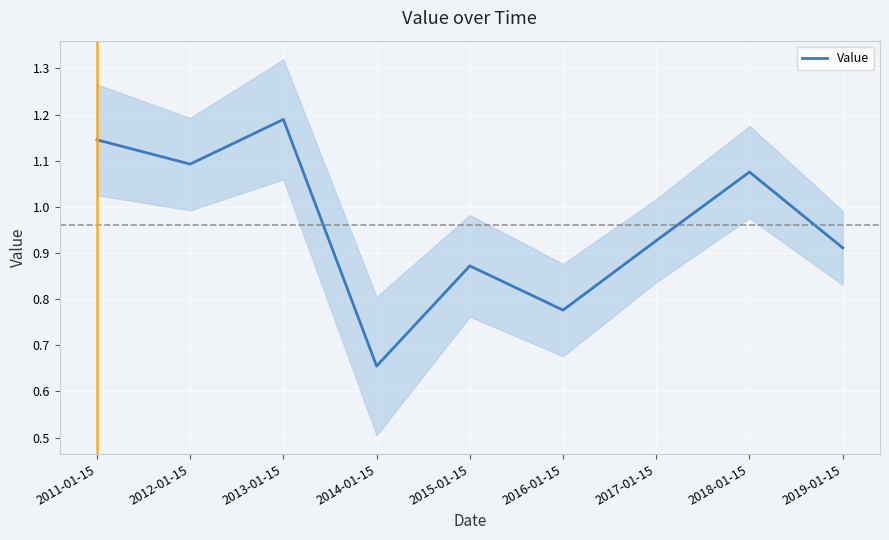

Is it true that the value at 2011-01-15 is 1.1?

True